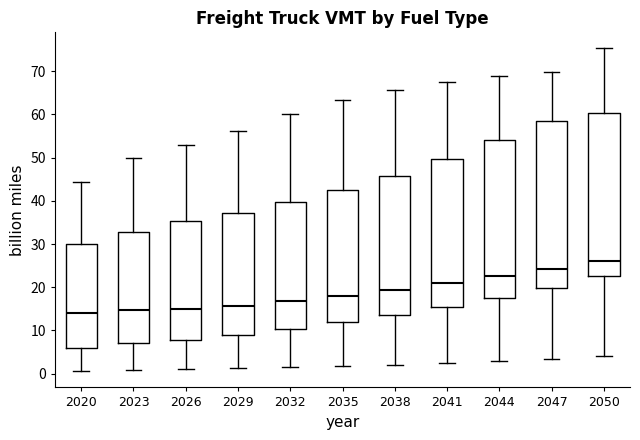

Where does the median line of the box at x = 2026 sit on the y-axis? The values are not printed on the chart, so give them approximately, as read against the axis.

15